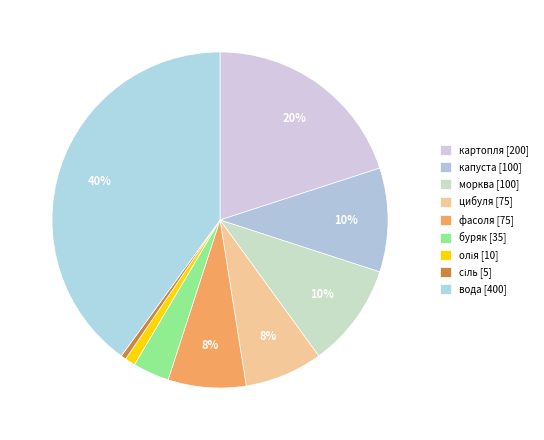

Count the number of slices in the pie.

9